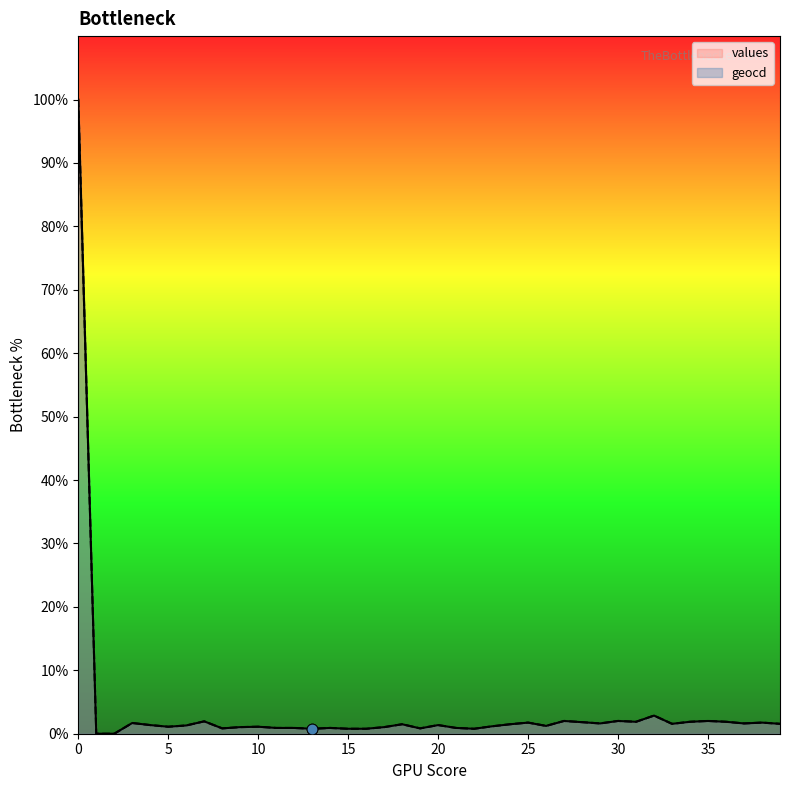

Which series has the largest Y range (max minus min)?

values